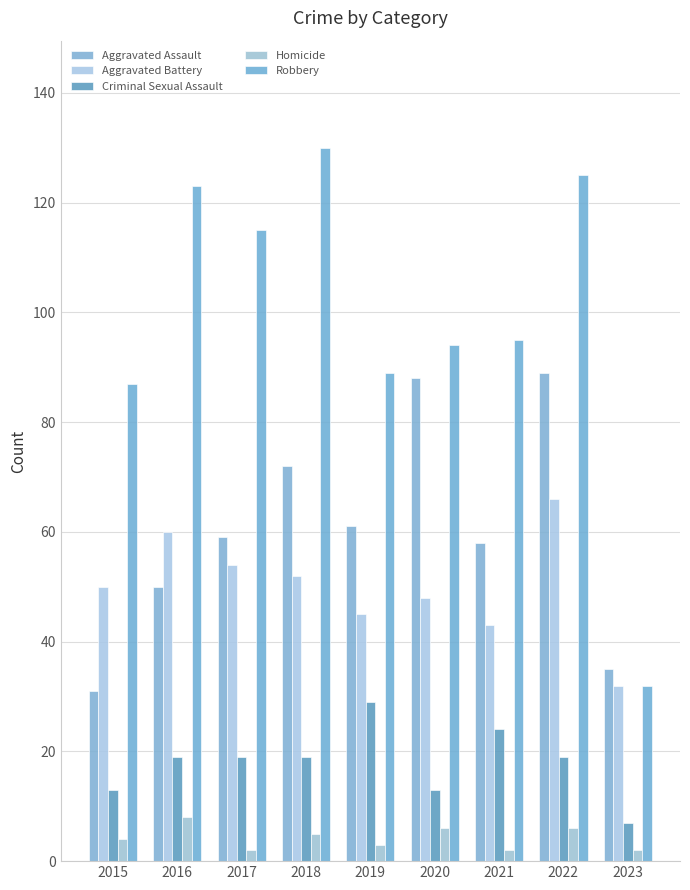

What is the value of the Criminal Sexual Assault bar at the 9th from the left?

7